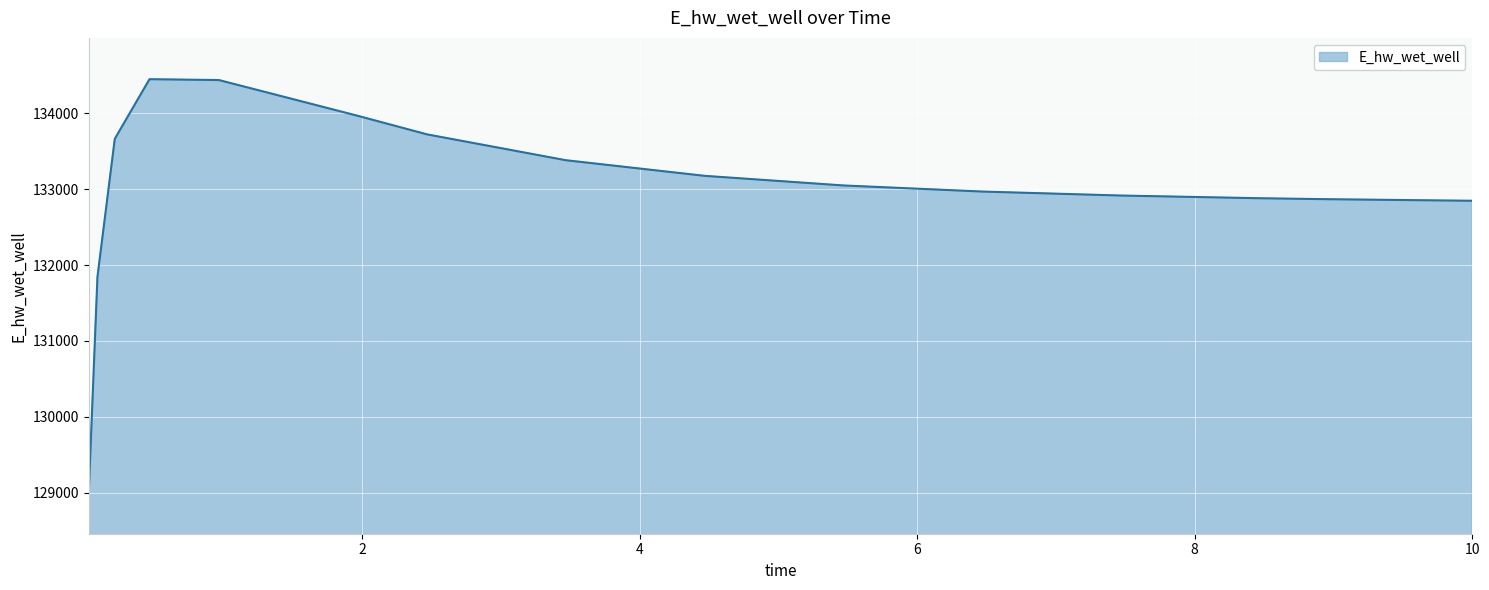

What is the difference between the maximum and minimum values?

5445.5